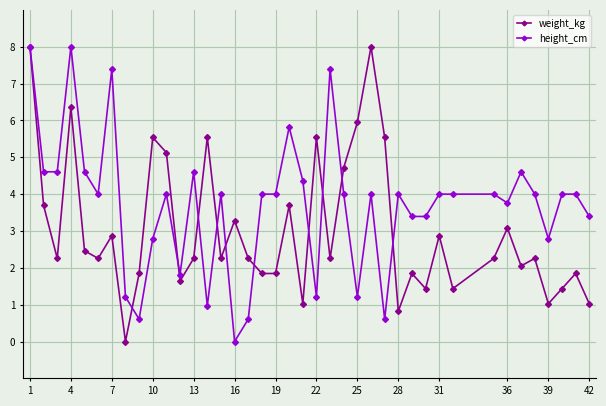

What is the maximum value for weight_kg?

8.0